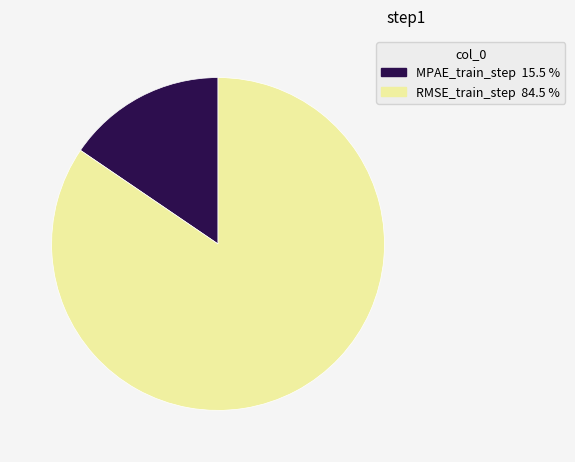

Which slice is the largest?

RMSE_train_step